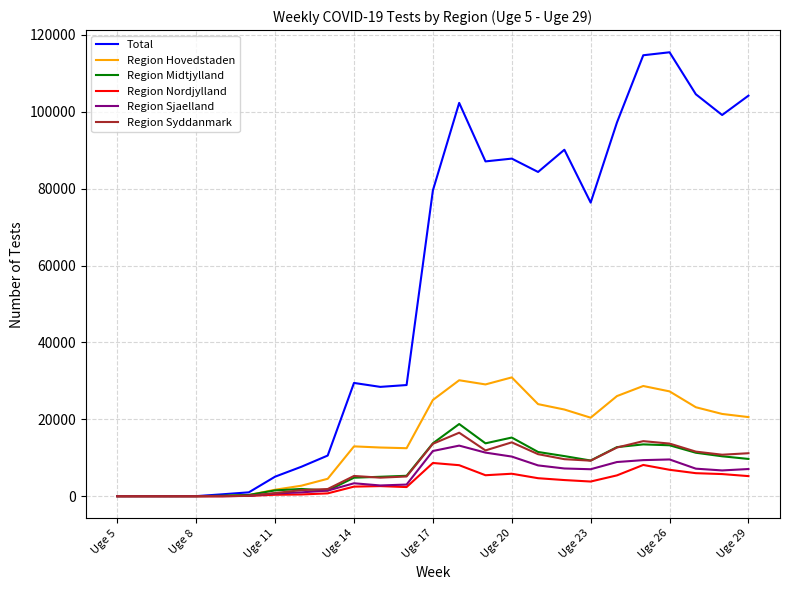

What is the highest value of the Region Syddanmark series?

16512